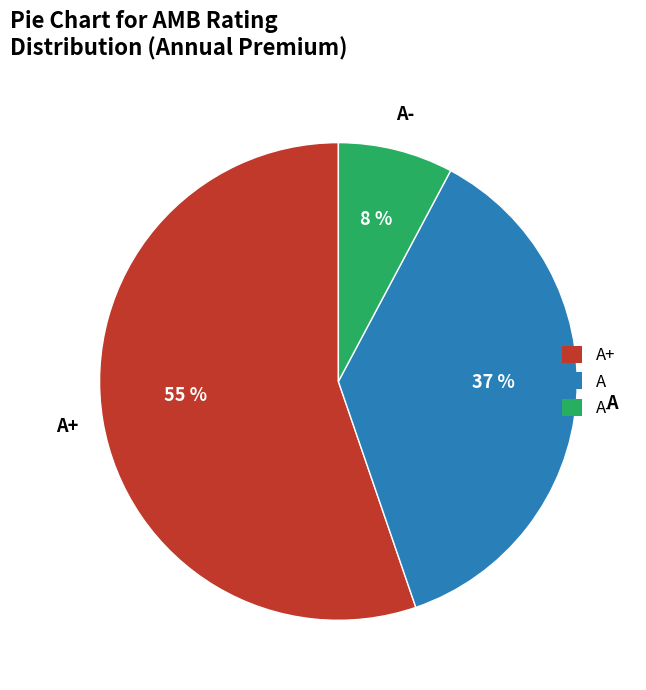

True or false: A accounts for 48% of the total.

False